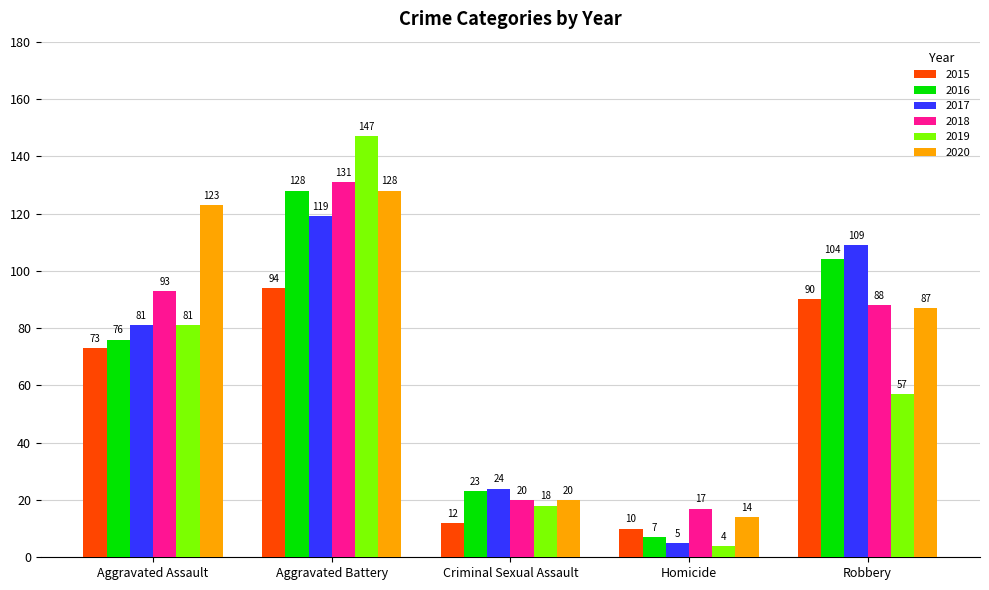

What is the greatest value displayed?

147